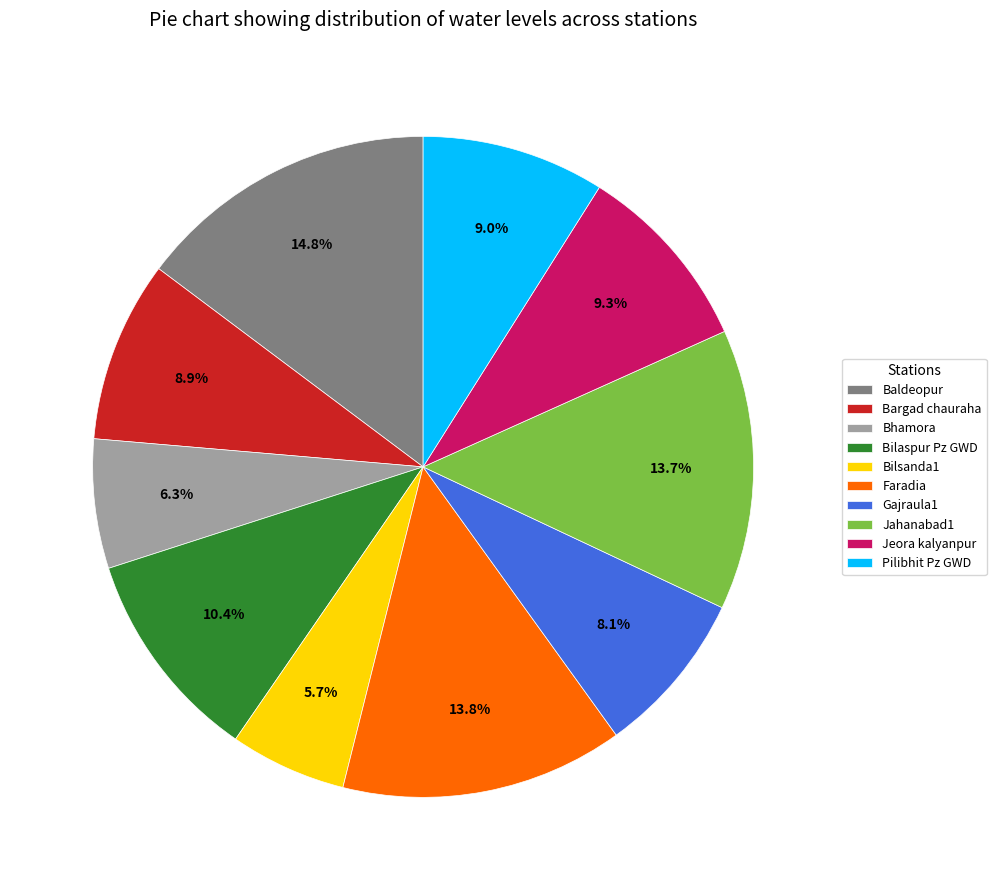

Which category has the smallest portion of the pie?

Bilsanda1